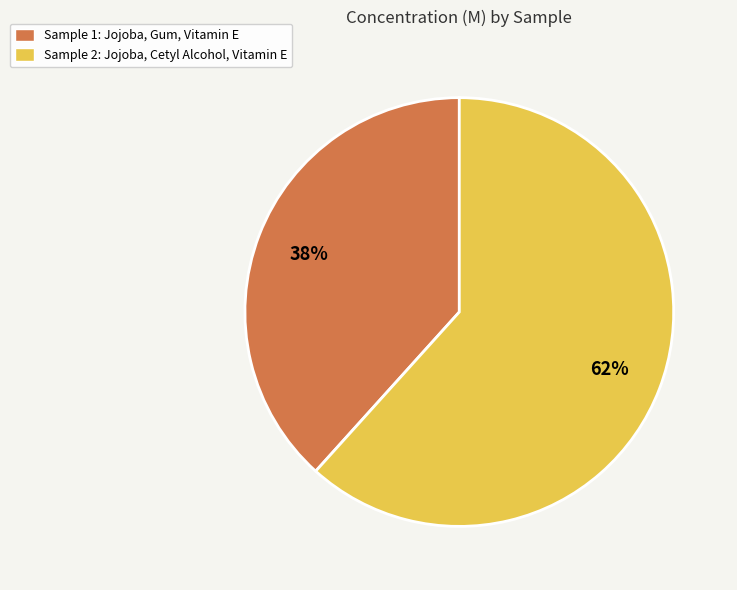

True or false: Sample 1: Jojoba, Gum, Vitamin E accounts for 50% of the total.

False